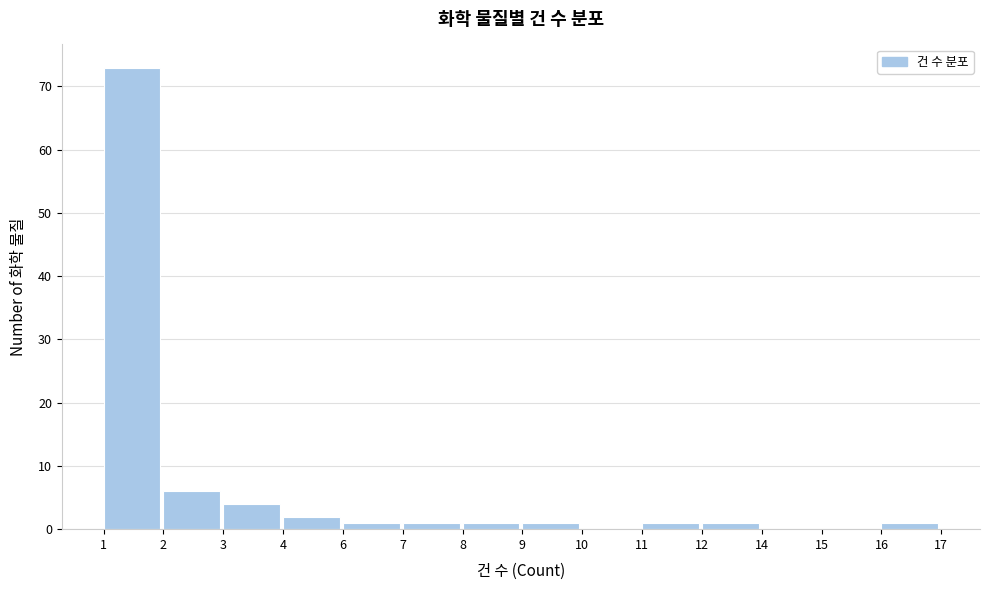

Reading left to right, transcribe all the data shown in this chart.

1=73	2=6	3=4	4=2	6=1	7=1	8=1	9=1	10=0	11=1	12=1	14=0	15=0	16=1